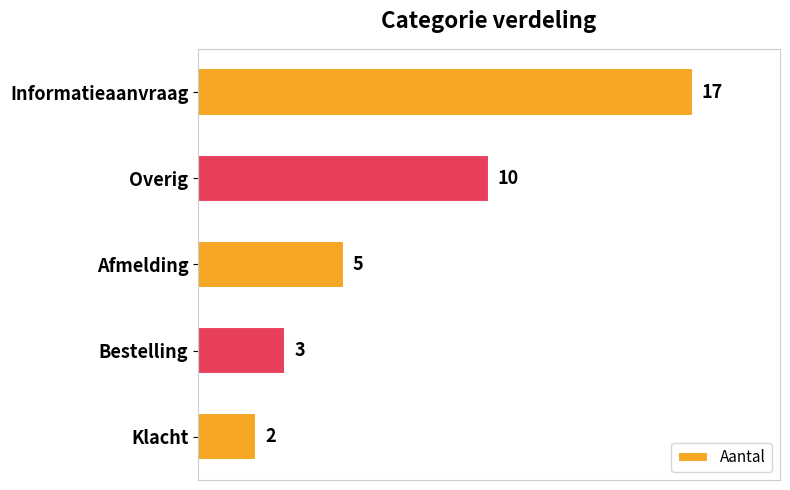

What is the minimum value shown in the chart?

2